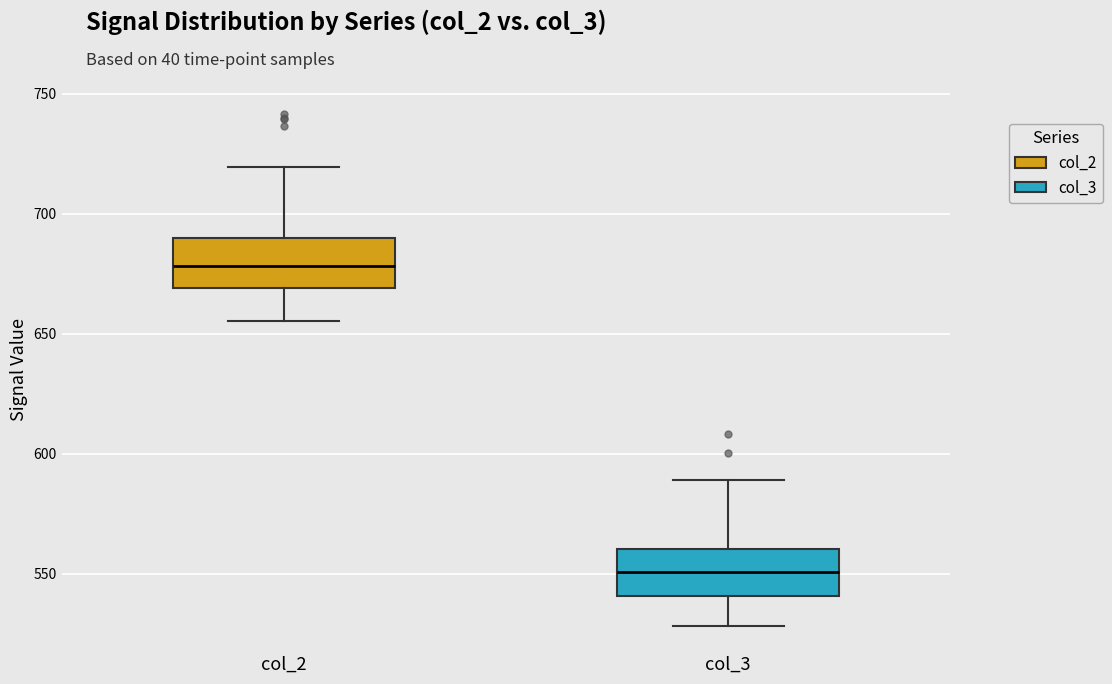

Reading left to right, transcribe this box plot: for each box, give where its median line is, the range the box spans, and where its two whiskers end, as read against the y-axis. The values are not printed on the chart, so give them approximately, as read against the axis.

col_2: median 680, box 670 to 690, whiskers 655 to 720
col_3: median 550, box 540 to 560, whiskers 530 to 590